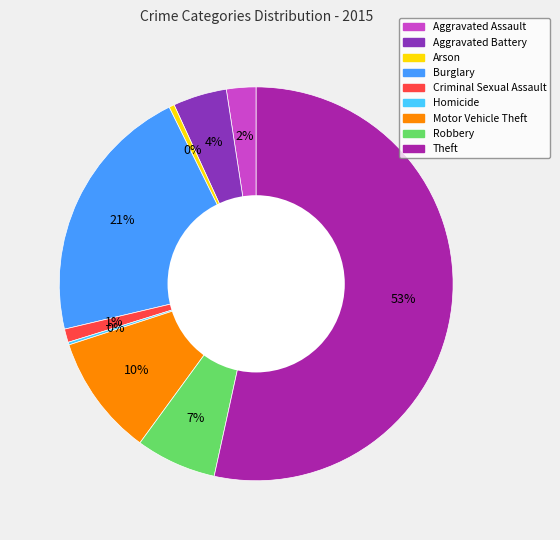

What is the ratio of the value at Criminal Sexual Assault to the value at Aggravated Assault?

0.5